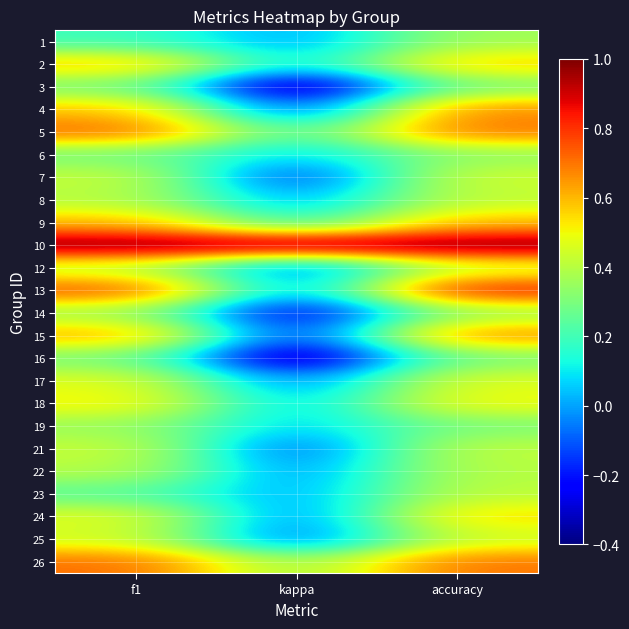

How many distinct data groups are displayed?

24